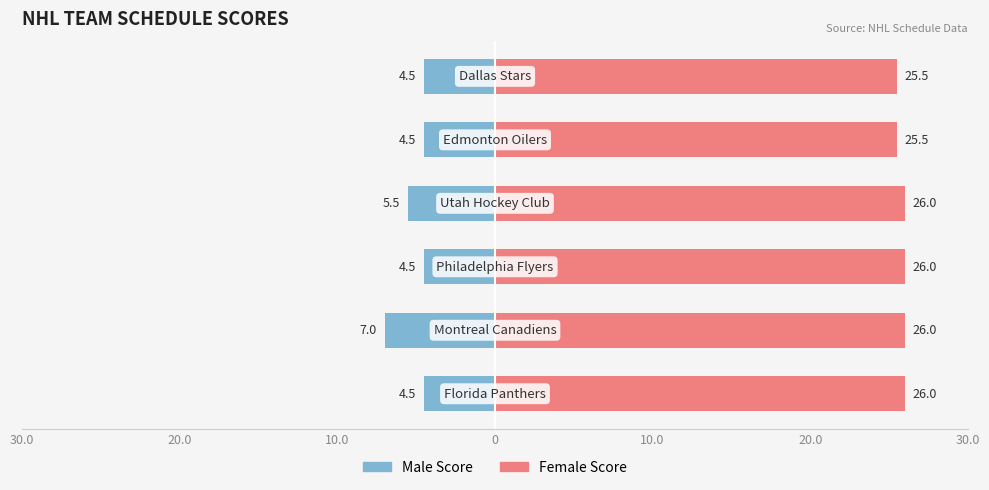

Is it true that Male equals -1.3 at 20.0?

False